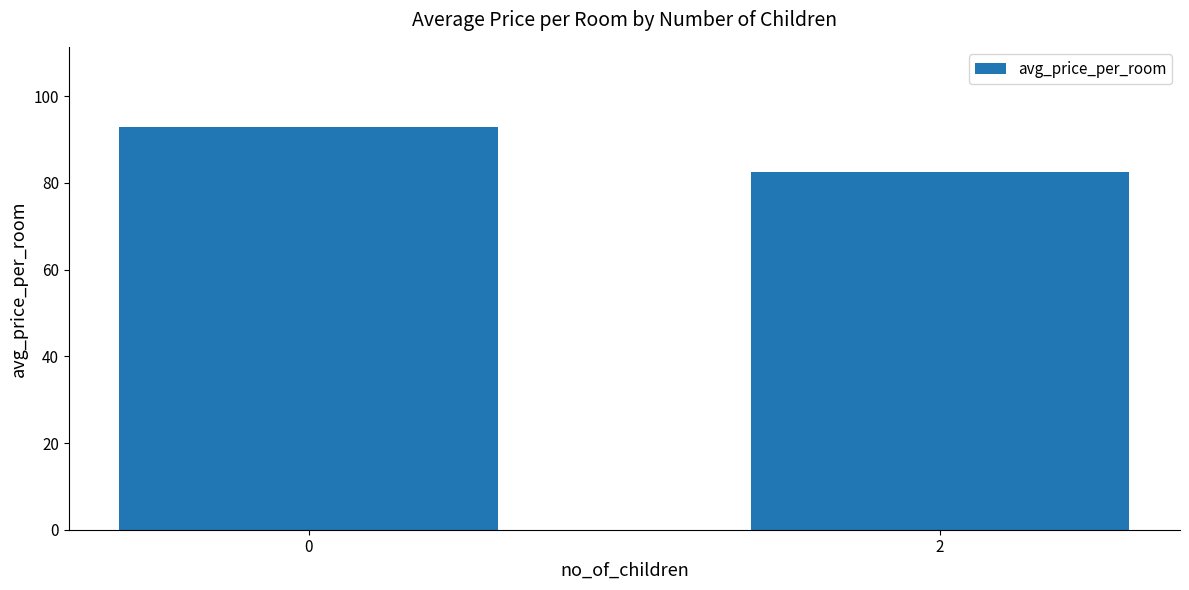

How many bars are there in total?

2